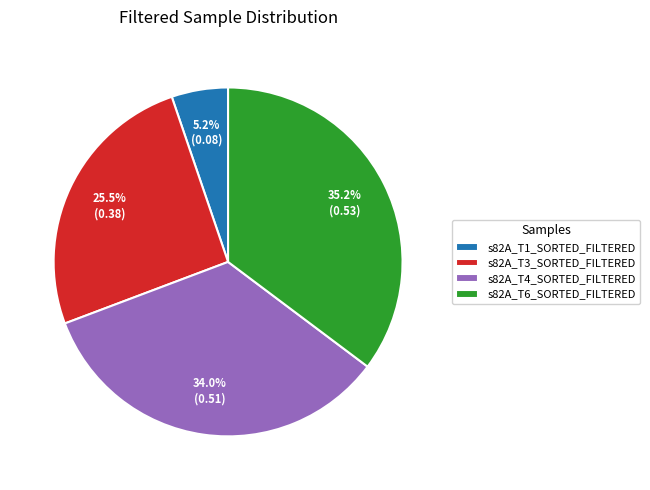

What is the largest slice in the pie chart?

s82A_T6_SORTED_FILTERED